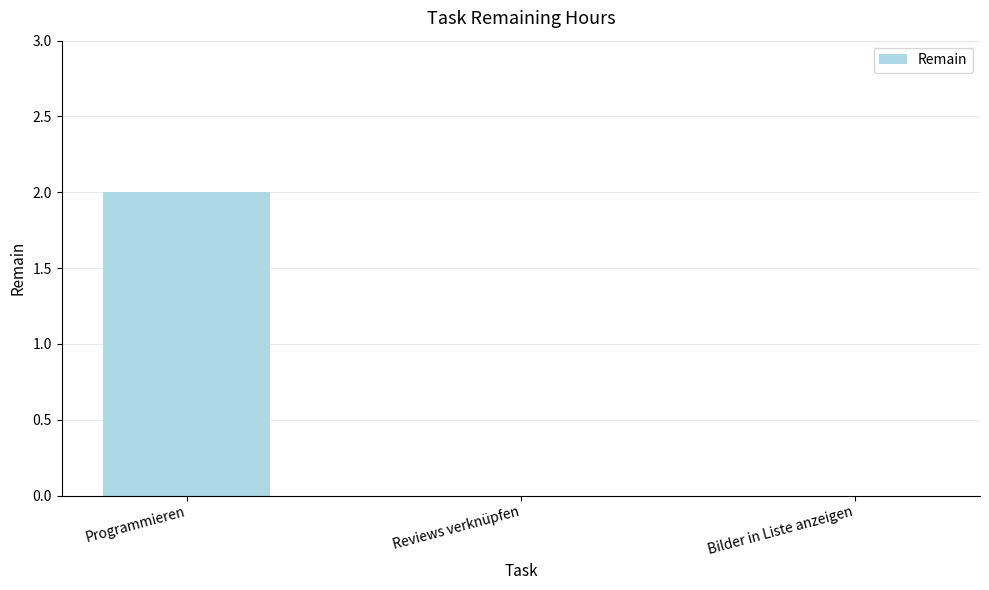

At which category does the chart reach its peak across all series?

Programmieren